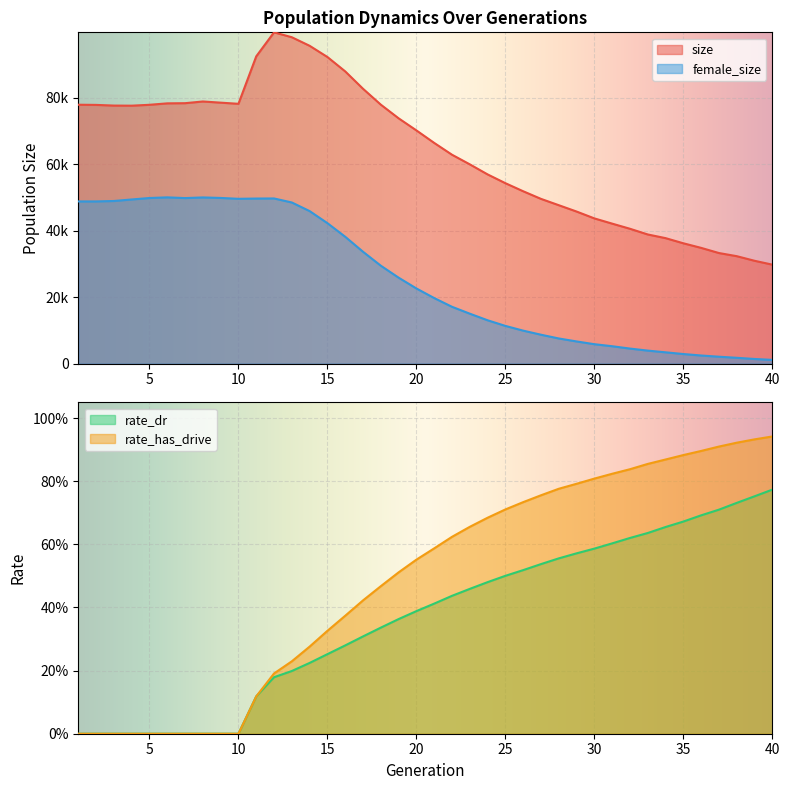

At which label is female_size closest to 25607?

19